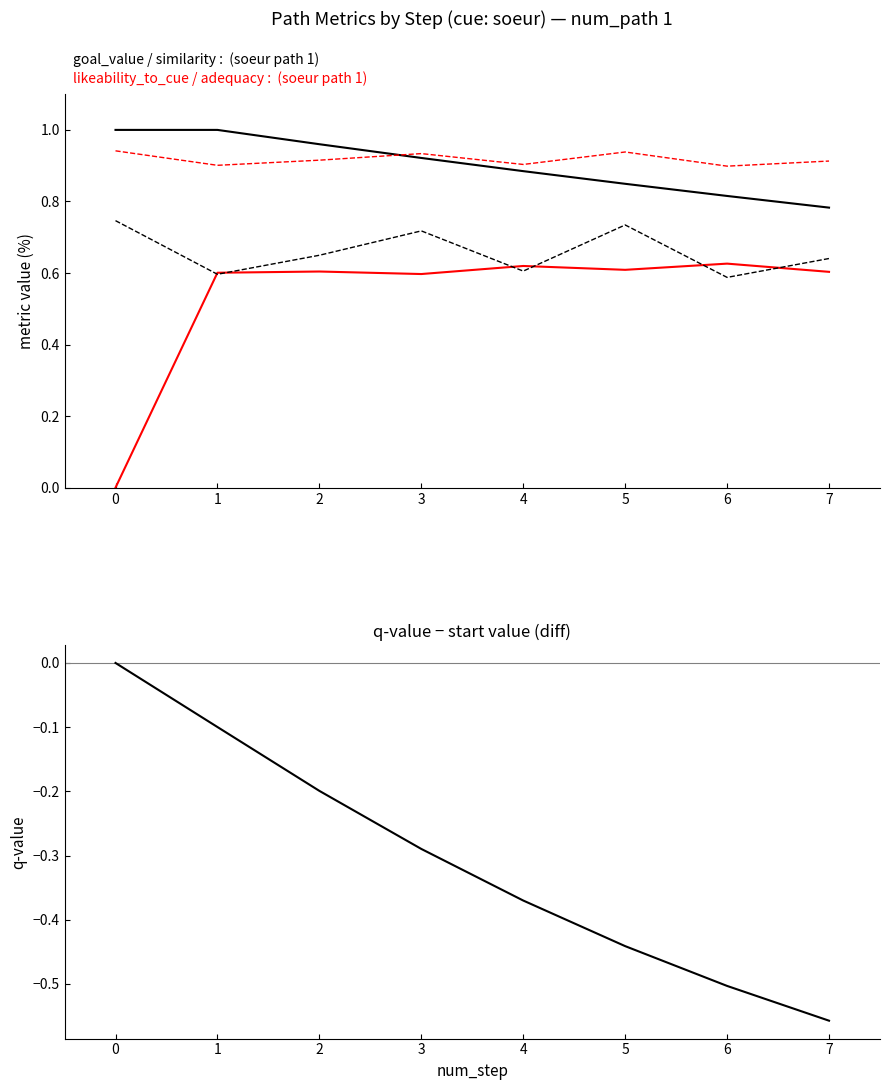

What is the value of the q-value (diff from step 0) point at the 7th from the left?

-0.5